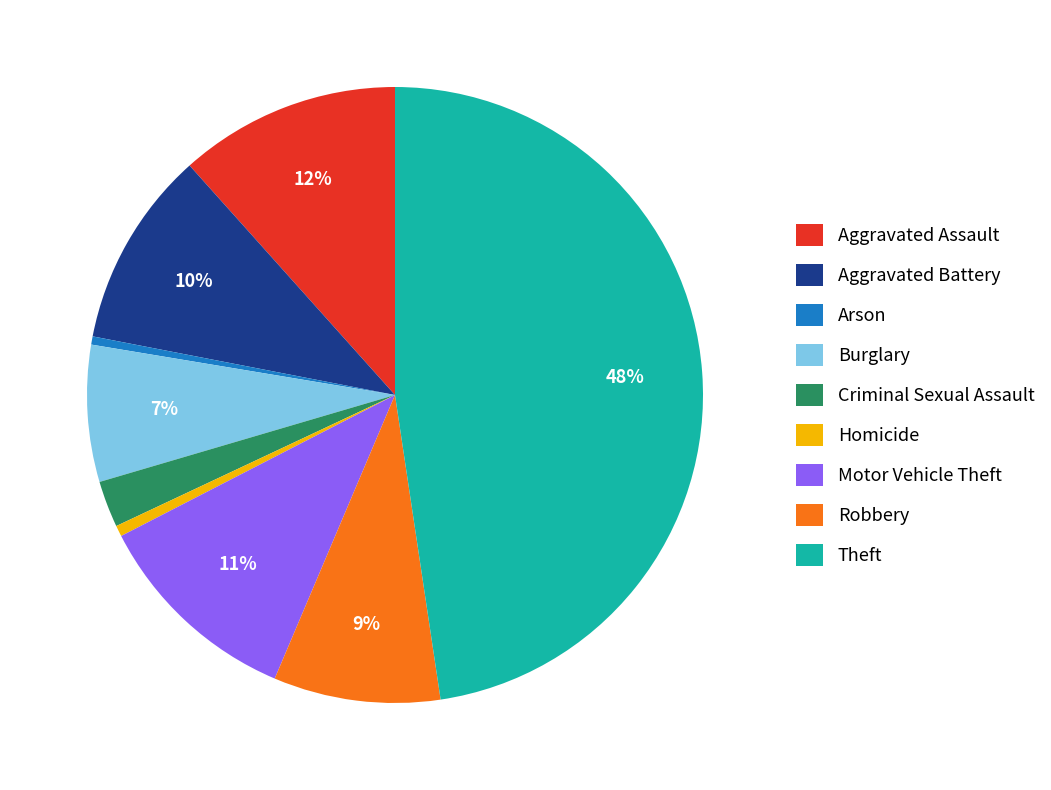

The Aggravated Battery slice represents 17% of the pie. True or false?

False